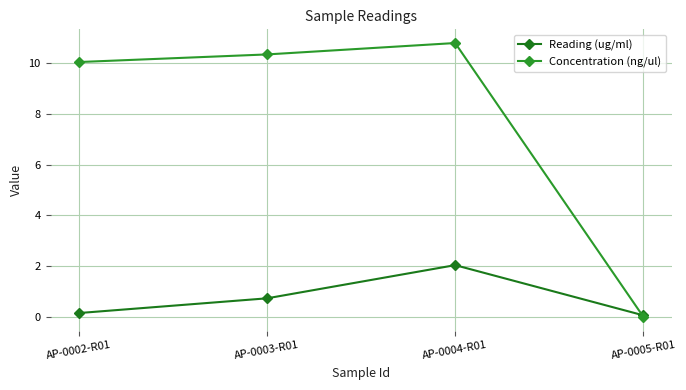

What position from the right is AP-0002-R01?

4